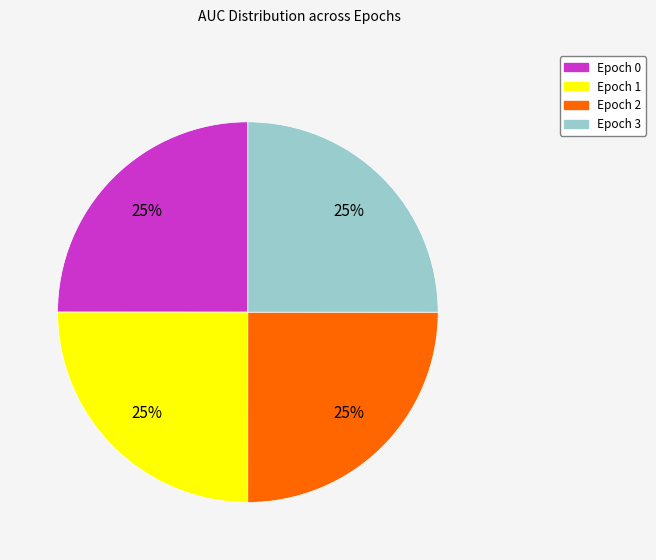

What percentage is the Epoch 0 slice, to the nearest percent?

25%